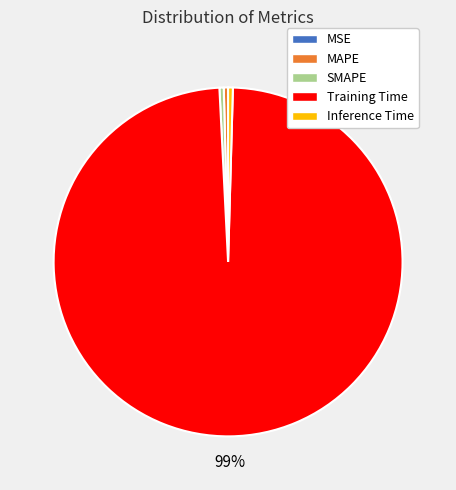

To the nearest percent, what is the average slice percentage?

20%